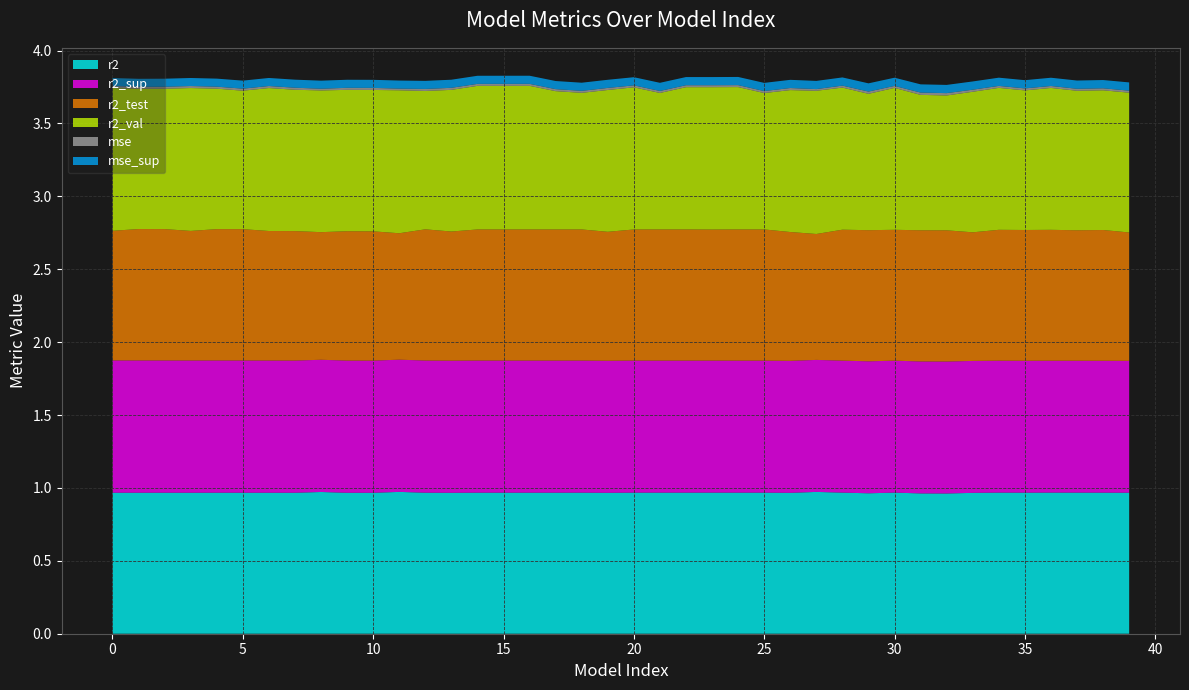

Reading left to right, extract all data points from this chart.

r2: 0=1.0	1=1.0	2=1.0	3=1.0	4=1.0	5=1.0	6=1.0	7=1.0	8=1.0	9=1.0	10=1.0	11=1.0	12=1.0	13=1.0	14=1.0	15=1.0	16=1.0	17=1.0	18=1.0	19=1.0	20=1.0	21=1.0	22=1.0	23=1.0	24=1.0	25=1.0	26=1.0	27=1.0	28=1.0	29=1.0	30=1.0	31=1.0	32=1.0	33=1.0	34=1.0	35=1.0	36=1.0	37=1.0	38=1.0	39=1.0
r2_sup: 0=0.9	1=0.9	2=0.9	3=0.9	4=0.9	5=0.9	6=0.9	7=0.9	8=0.9	9=0.9	10=0.9	11=0.9	12=0.9	13=0.9	14=0.9	15=0.9	16=0.9	17=0.9	18=0.9	19=0.9	20=0.9	21=0.9	22=0.9	23=0.9	24=0.9	25=0.9	26=0.9	27=0.9	28=0.9	29=0.9	30=0.9	31=0.9	32=0.9	33=0.9	34=0.9	35=0.9	36=0.9	37=0.9	38=0.9	39=0.9
r2_test: 0=0.9	1=0.9	2=0.9	3=0.9	4=0.9	5=0.9	6=0.9	7=0.9	8=0.9	9=0.9	10=0.9	11=0.9	12=0.9	13=0.9	14=0.9	15=0.9	16=0.9	17=0.9	18=0.9	19=0.9	20=0.9	21=0.9	22=0.9	23=0.9	24=0.9	25=0.9	26=0.9	27=0.9	28=0.9	29=0.9	30=0.9	31=0.9	32=0.9	33=0.9	34=0.9	35=0.9	36=0.9	37=0.9	38=0.9	39=0.9
r2_val: 0=1.0	1=1.0	2=1.0	3=1.0	4=1.0	5=0.9	6=1.0	7=1.0	8=1.0	9=1.0	10=1.0	11=1.0	12=0.9	13=1.0	14=1.0	15=1.0	16=1.0	17=0.9	18=0.9	19=1.0	20=1.0	21=0.9	22=1.0	23=1.0	24=1.0	25=0.9	26=1.0	27=1.0	28=1.0	29=0.9	30=1.0	31=0.9	32=0.9	33=1.0	34=1.0	35=1.0	36=1.0	37=1.0	38=1.0	39=1.0
mse: 0=0.0	1=0.0	2=0.0	3=0.0	4=0.0	5=0.0	6=0.0	7=0.0	8=0.0	9=0.0	10=0.0	11=0.0	12=0.0	13=0.0	14=0.0	15=0.0	16=0.0	17=0.0	18=0.0	19=0.0	20=0.0	21=0.0	22=0.0	23=0.0	24=0.0	25=0.0	26=0.0	27=0.0	28=0.0	29=0.0	30=0.0	31=0.0	32=0.0	33=0.0	34=0.0	35=0.0	36=0.0	37=0.0	38=0.0	39=0.0
mse_sup: 0=0.1	1=0.1	2=0.1	3=0.1	4=0.1	5=0.1	6=0.1	7=0.1	8=0.1	9=0.1	10=0.1	11=0.1	12=0.1	13=0.1	14=0.1	15=0.1	16=0.1	17=0.1	18=0.1	19=0.1	20=0.1	21=0.1	22=0.1	23=0.1	24=0.1	25=0.1	26=0.1	27=0.1	28=0.1	29=0.1	30=0.1	31=0.1	32=0.1	33=0.1	34=0.1	35=0.1	36=0.1	37=0.1	38=0.1	39=0.1